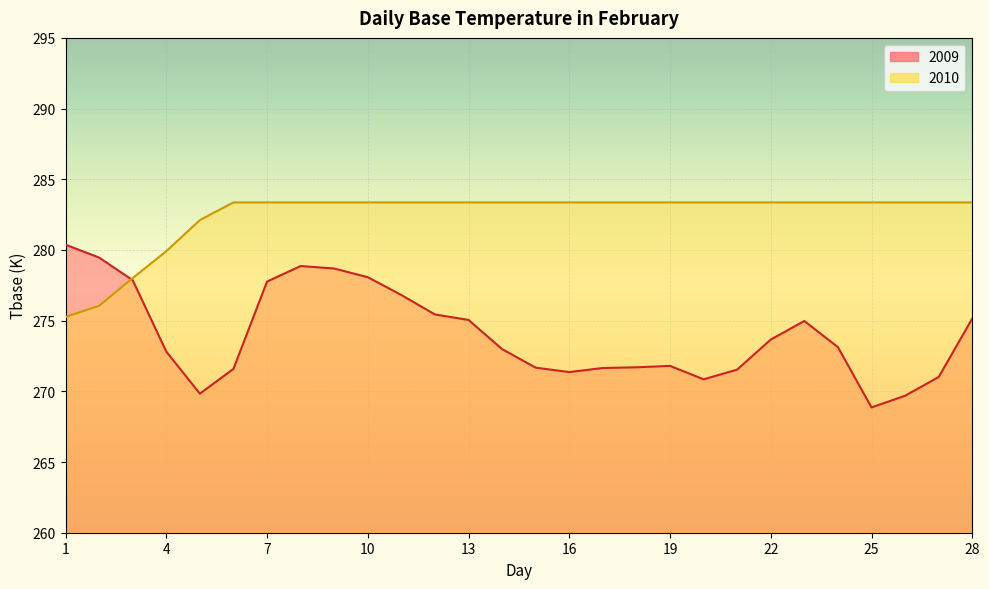

What is the maximum value for 2010?

283.4